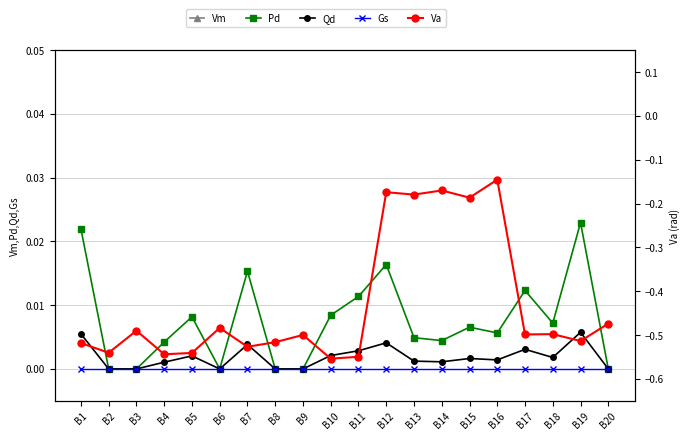

How many interior local valleys does the Va series have?

8